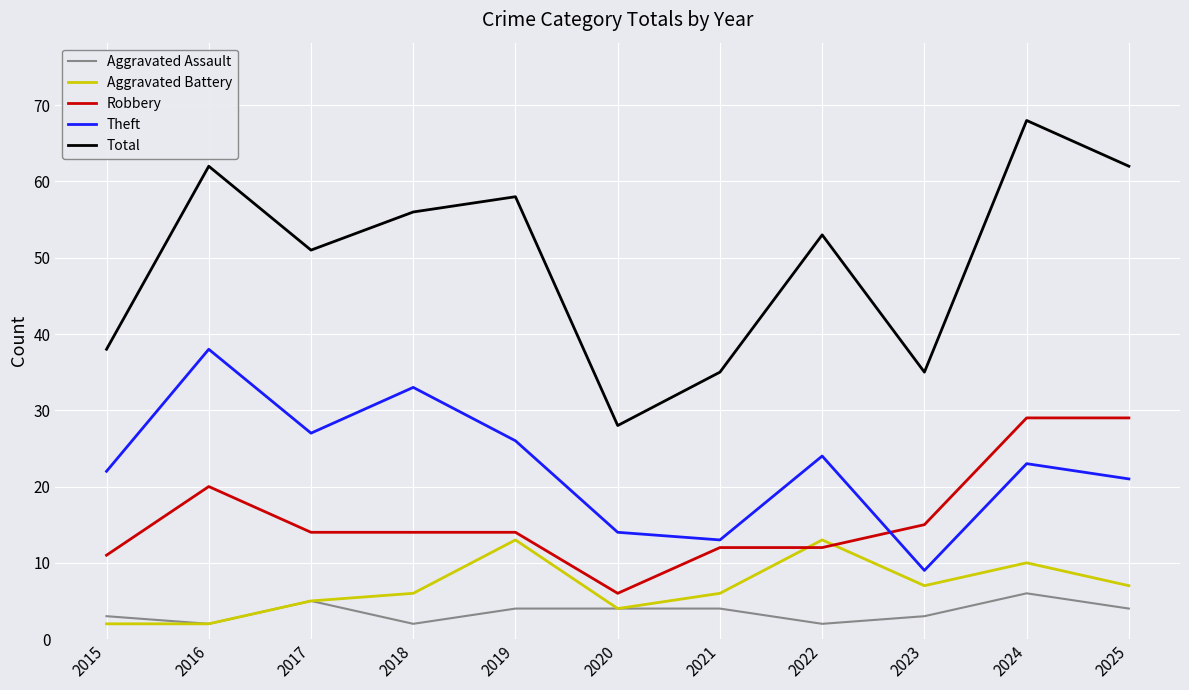

At which category is the sum across all series the highest?

2024